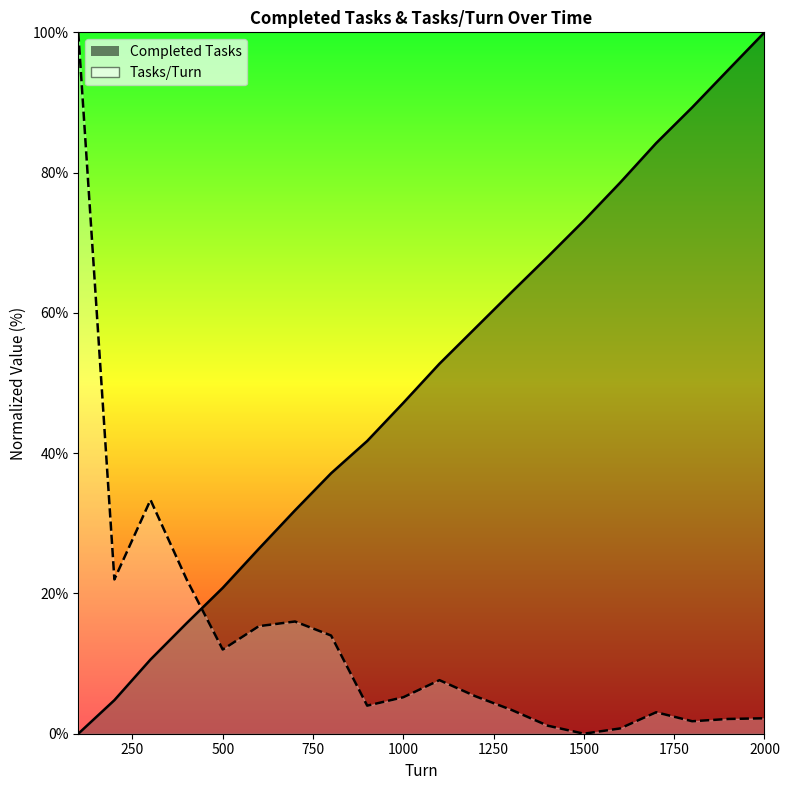

What is the value of the Completed Tasks point at the 3rd from the left?

10.6